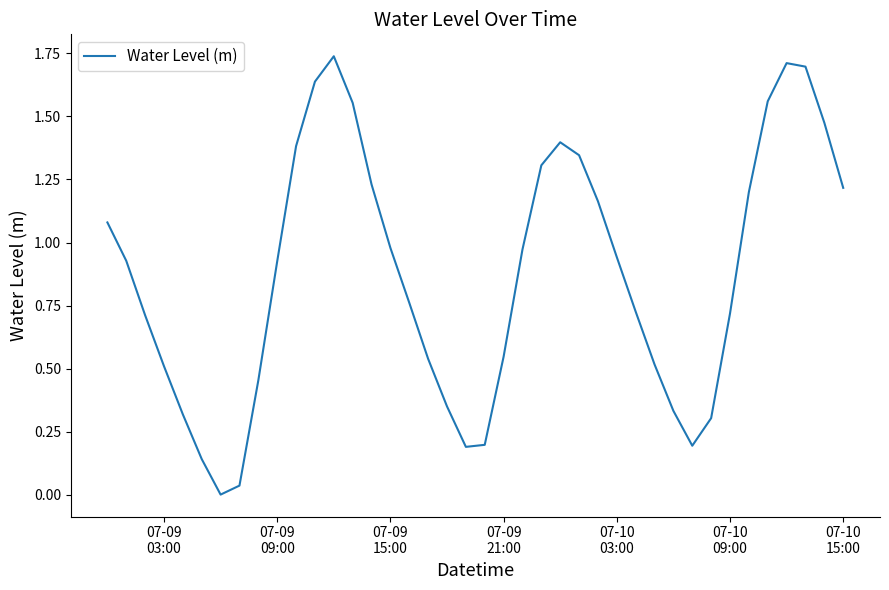

True or false: the data has more than 1 interior local peaks.

True